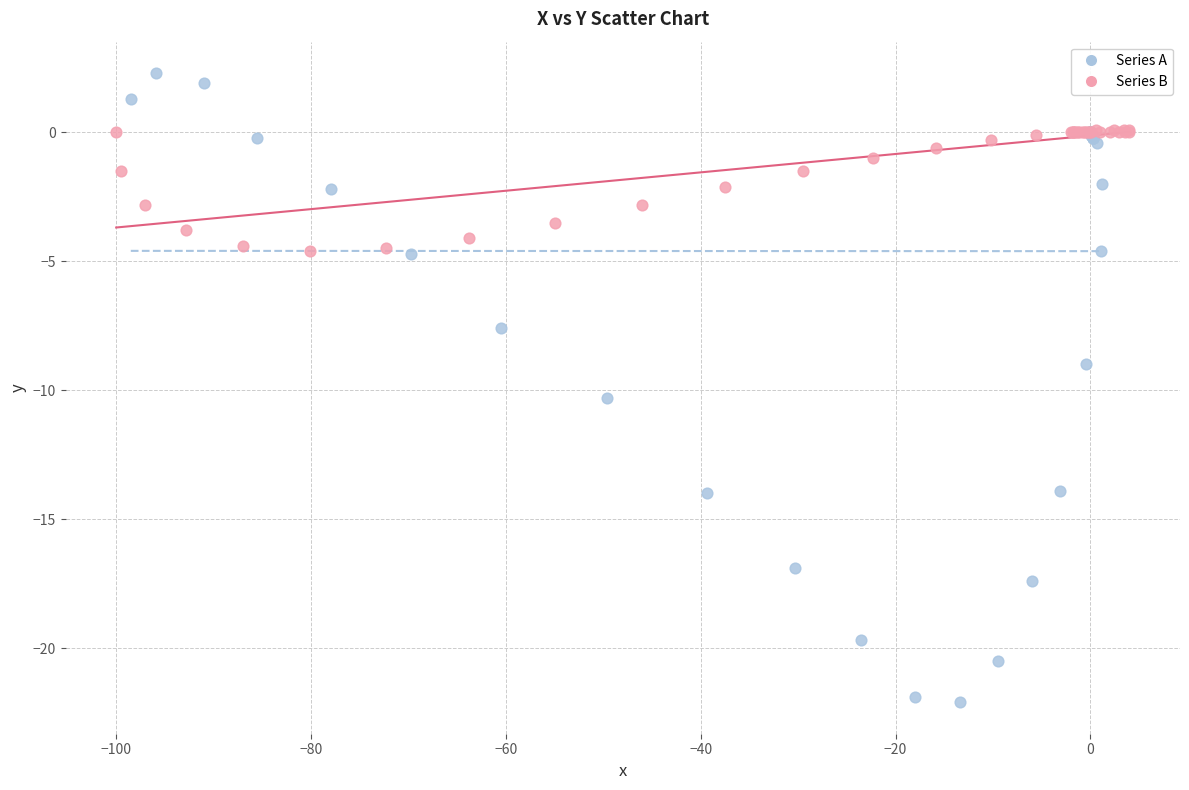

Which series has the largest Y range (max minus min)?

Series A